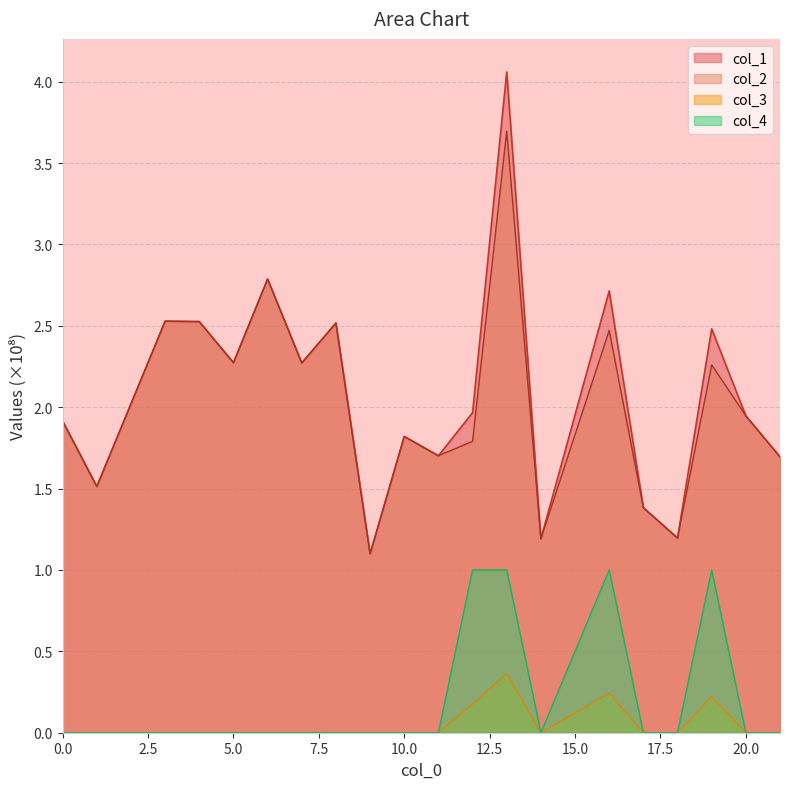

Rank the series at 9 from lowest to highest value.

col_3, col_4, col_1, col_2